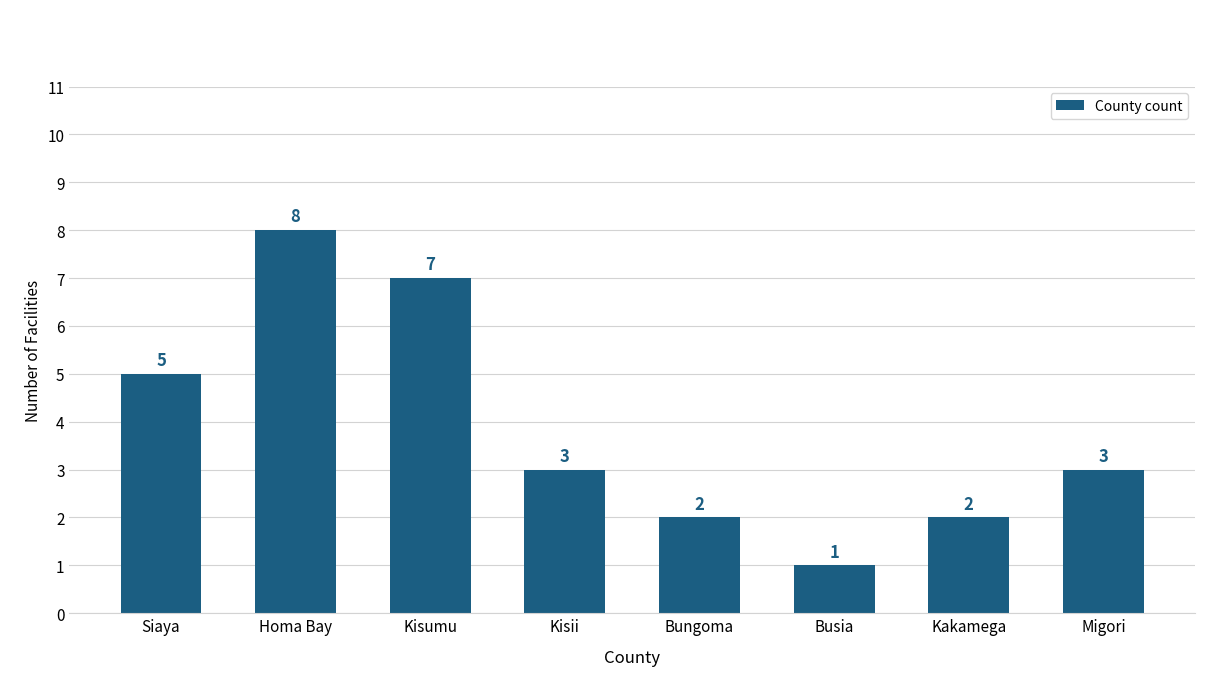

What is the ratio of the value at Siaya to the value at Kisumu?

0.7